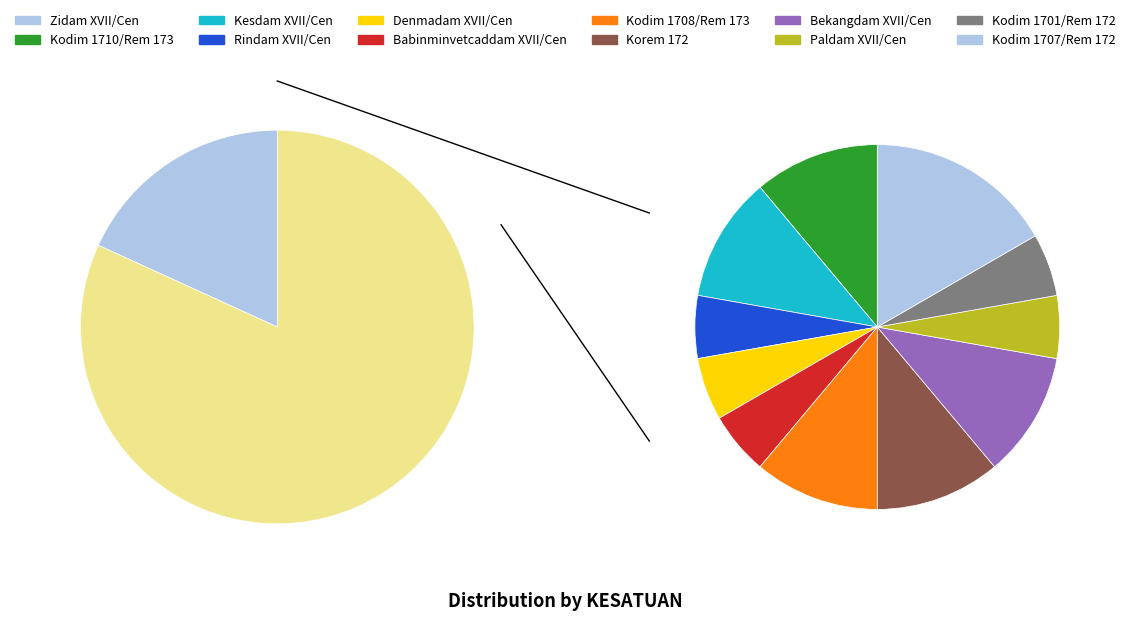

What is the change in value from Kodim 1710/Rem 173 to Zidam XVII/Cen?

+2